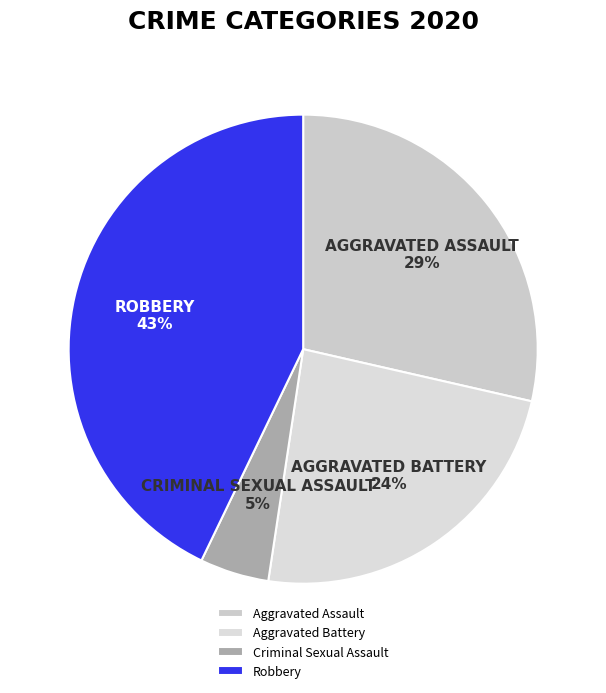

What is the ratio of the value at Aggravated Battery to the value at Robbery?

0.6